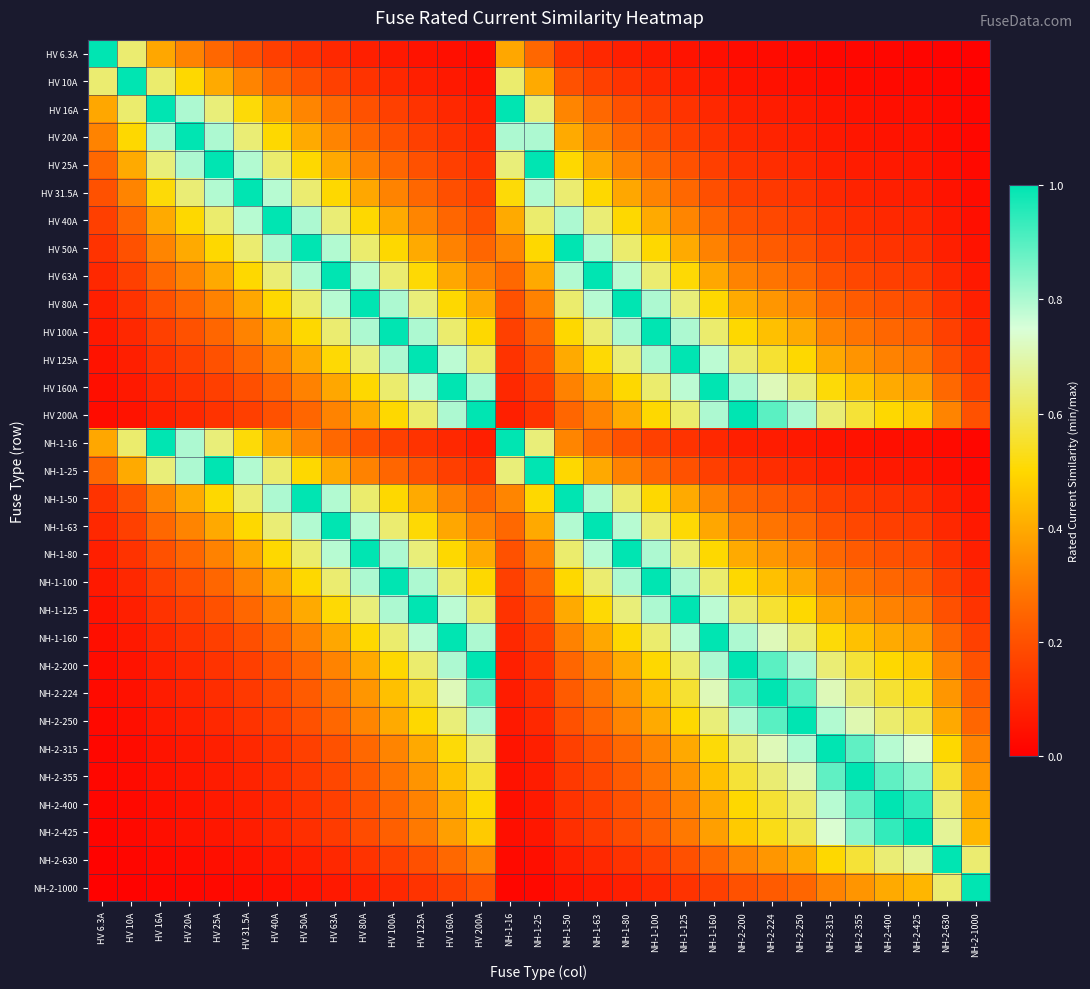

At which category does the chart reach its peak across all series?

HV 6.3A